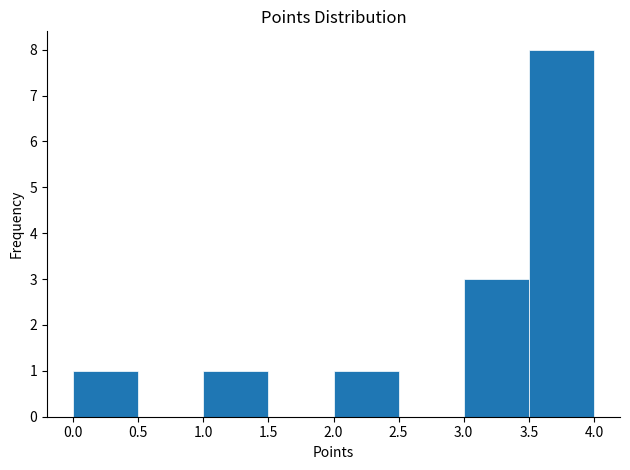

Reading left to right, list every bar in this chart as the range it spans on the x-axis followed by its height. The values are not printed on the chart, so give them approximately, as read against the axis.

0.0 to 0.5: 1
0.5 to 1.0: 0
1.0 to 1.5: 1
1.5 to 2.0: 0
2.0 to 2.5: 1
2.5 to 3.0: 0
3.0 to 3.5: 3
3.5 to 4.0: 8